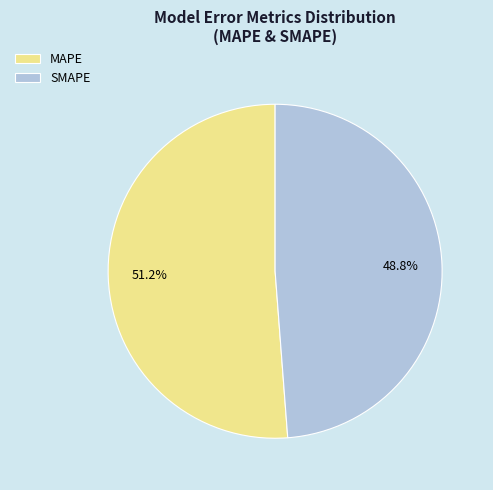

Which has a higher value, SMAPE or MAPE?

MAPE